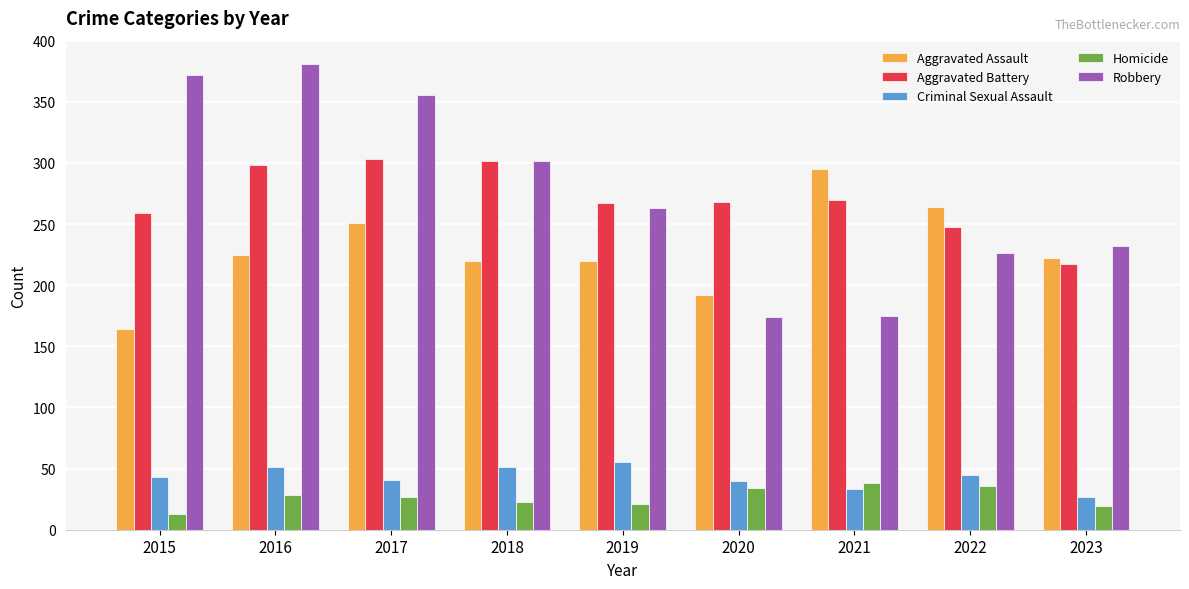

What value does the Homicide series have at 2016?

28